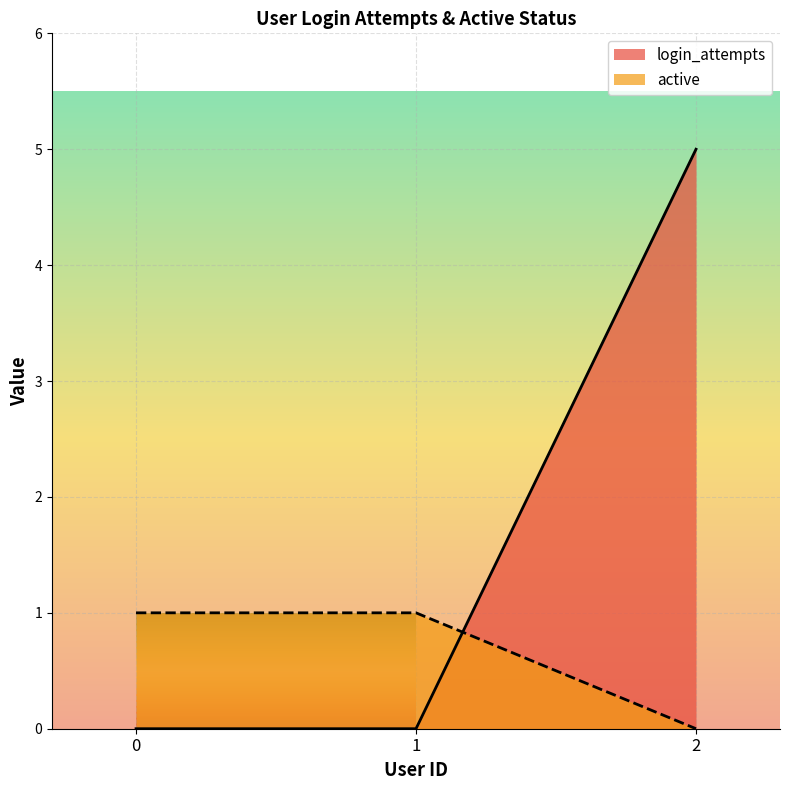

How many lines are shown in the chart?

2